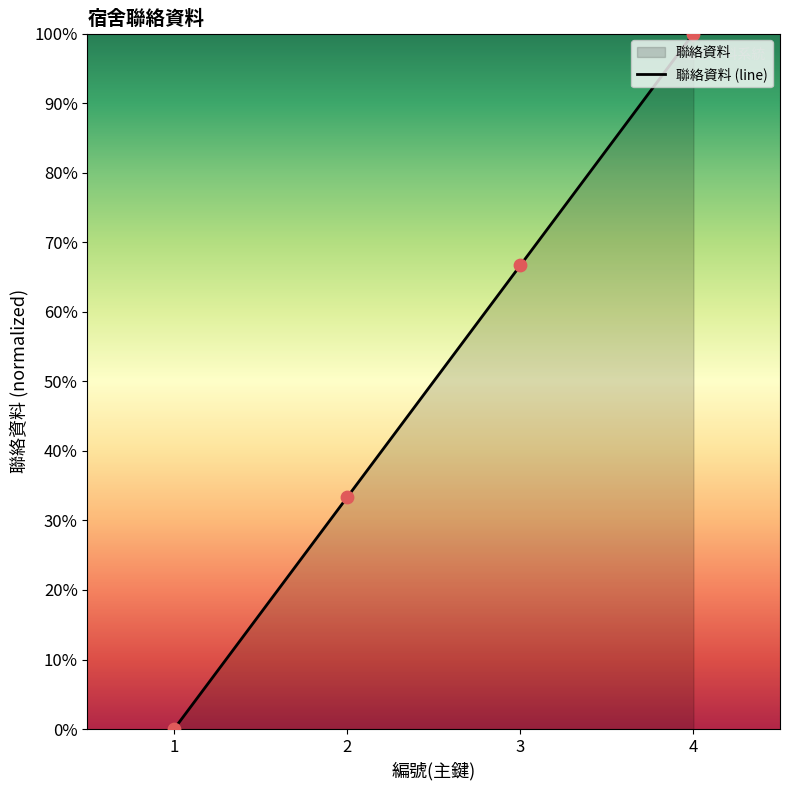

Between 1 and 4, which is larger?

4